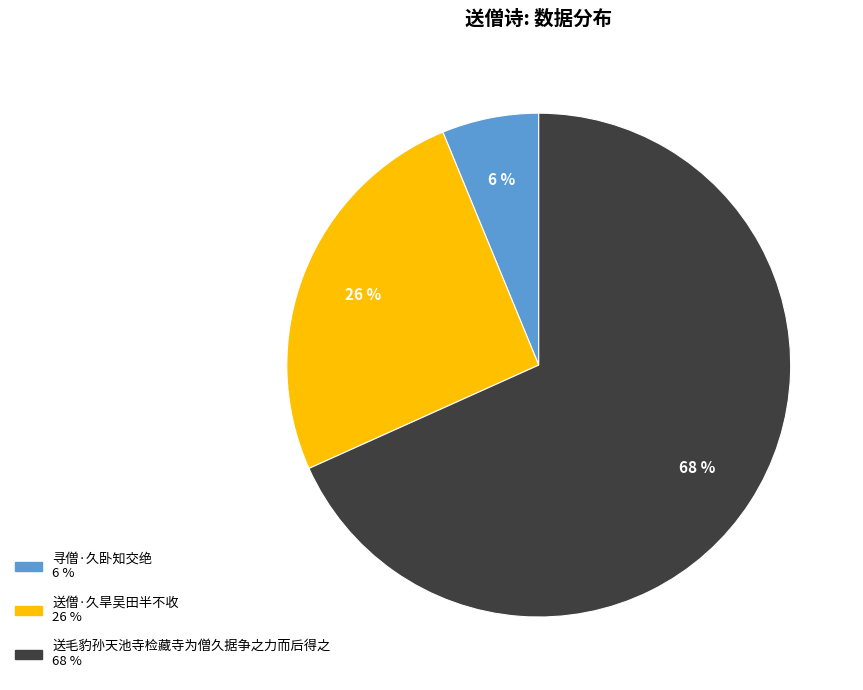

What is the largest slice in the pie chart?

送毛豹孙天池寺检藏寺为僧久据争之力而后得之